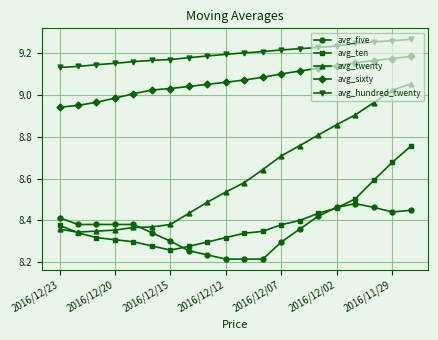

Which series has the largest total across all categories?

avg_hundred_twenty